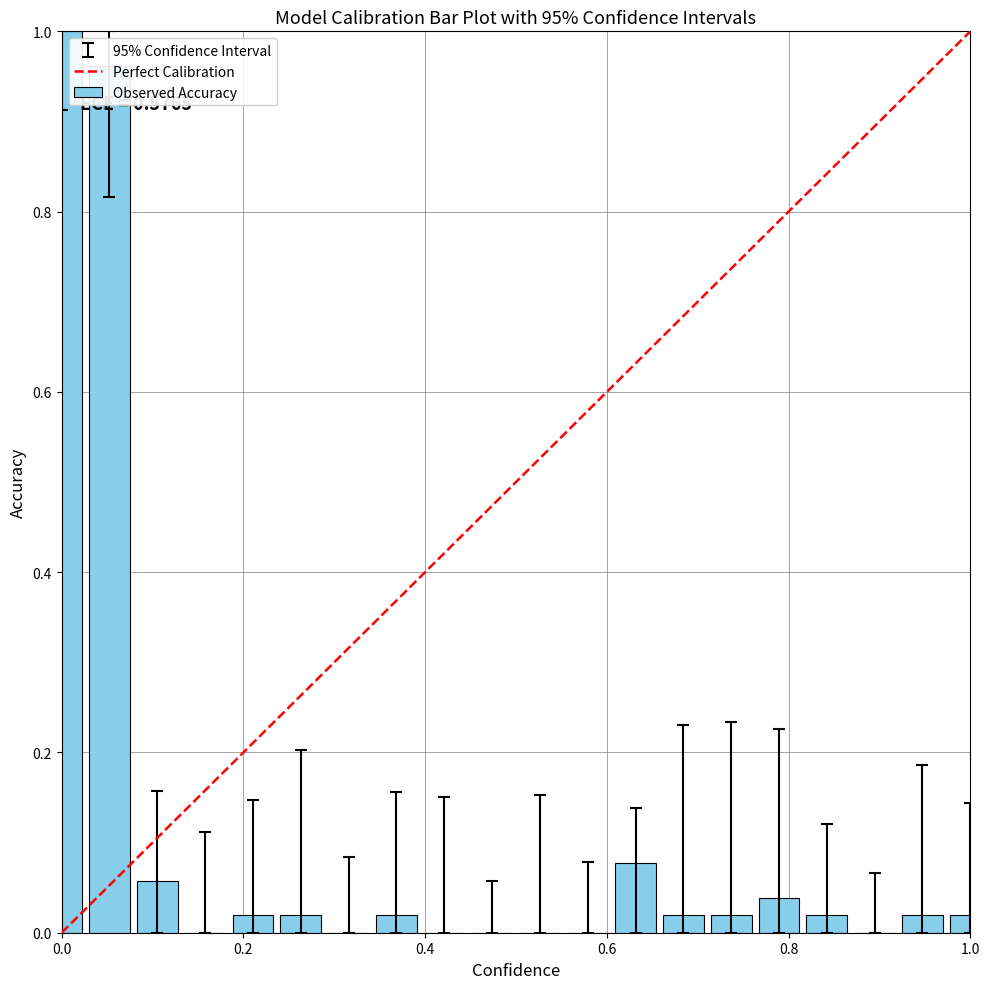

What is the difference between the maximum and minimum values?

1.0